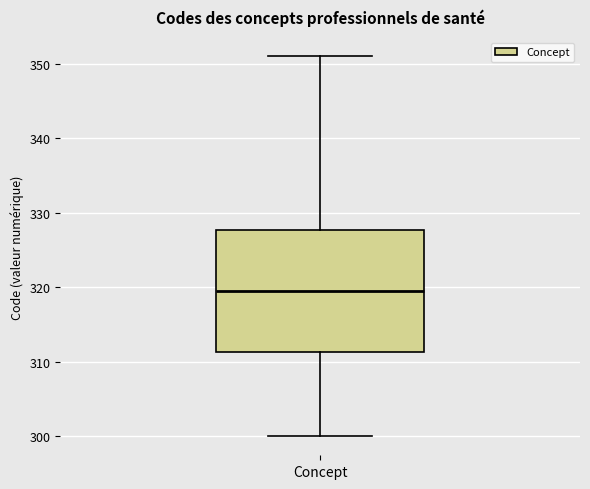

Where is the upper edge of the box for Concept on the y-axis? The values are not printed on the chart, so give them approximately, as read against the axis.

328